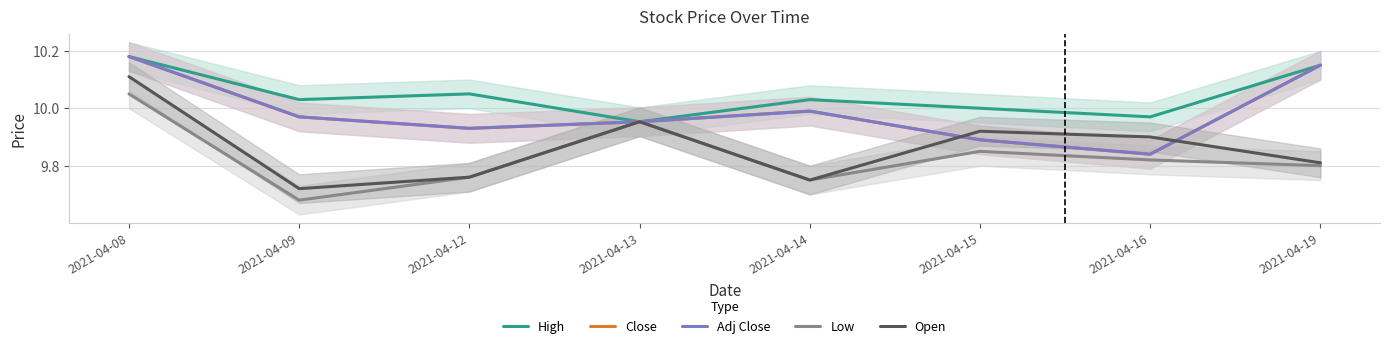

What is the maximum value shown in the chart?

10.2